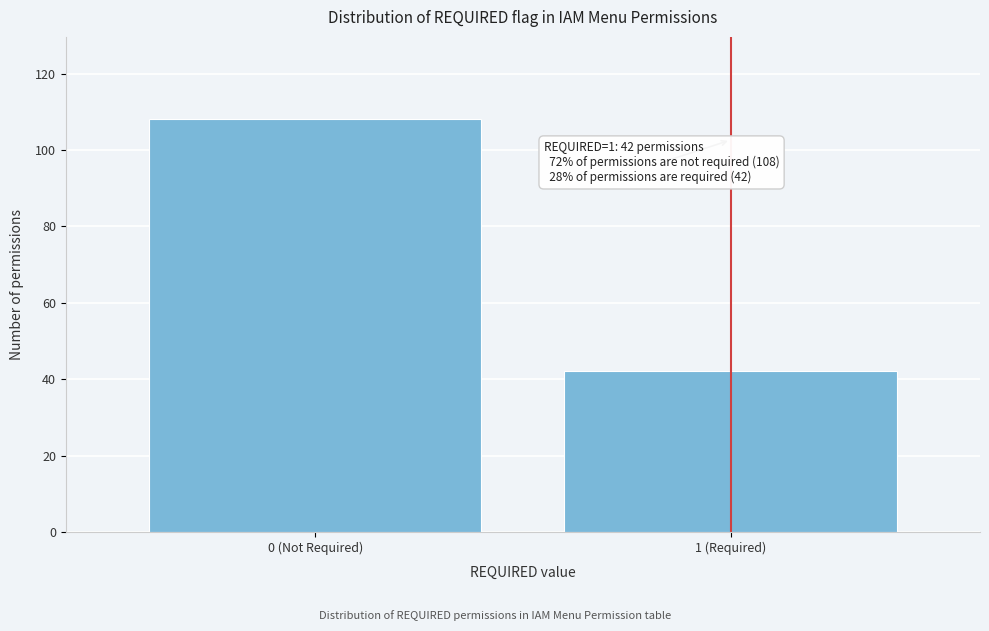

Reading left to right, what are all the values shown in this chart?

108	42